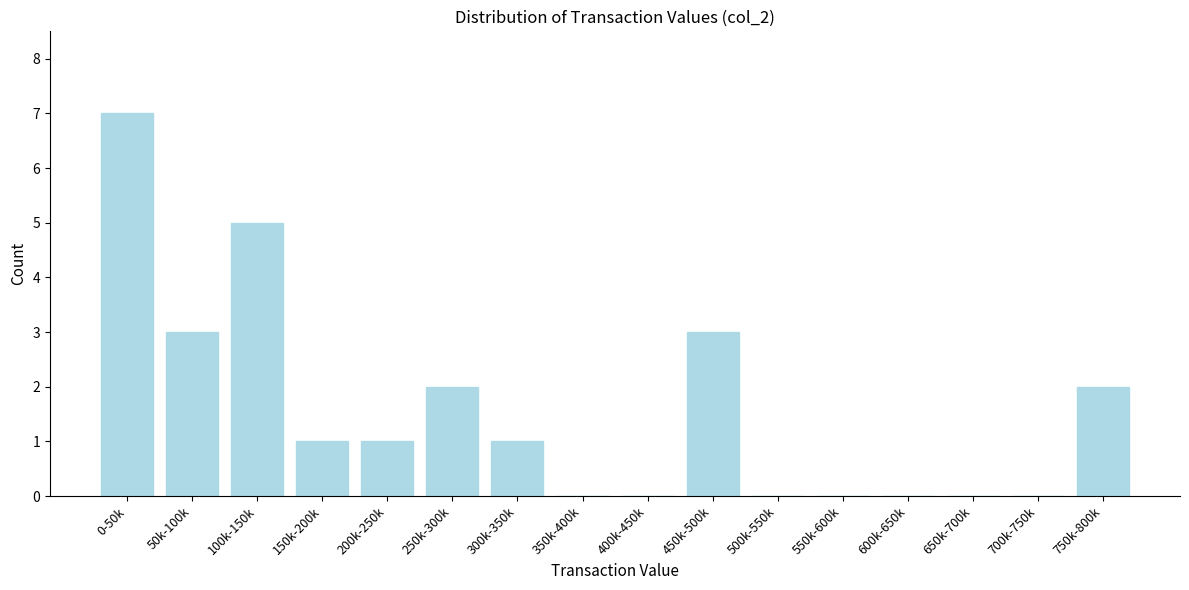

Reading left to right, transcribe all the data shown in this chart.

0-50k=7	50k-100k=3	100k-150k=5	150k-200k=1	200k-250k=1	250k-300k=2	300k-350k=1	350k-400k=0	400k-450k=0	450k-500k=3	500k-550k=0	550k-600k=0	600k-650k=0	650k-700k=0	700k-750k=0	750k-800k=2